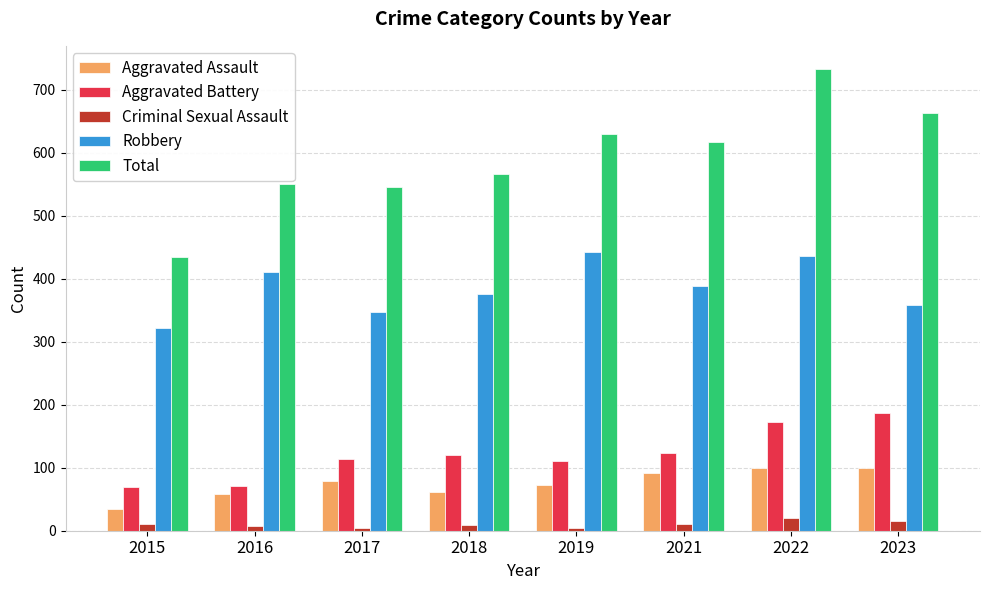

How many values in the Criminal Sexual Assault series are below 10?

4